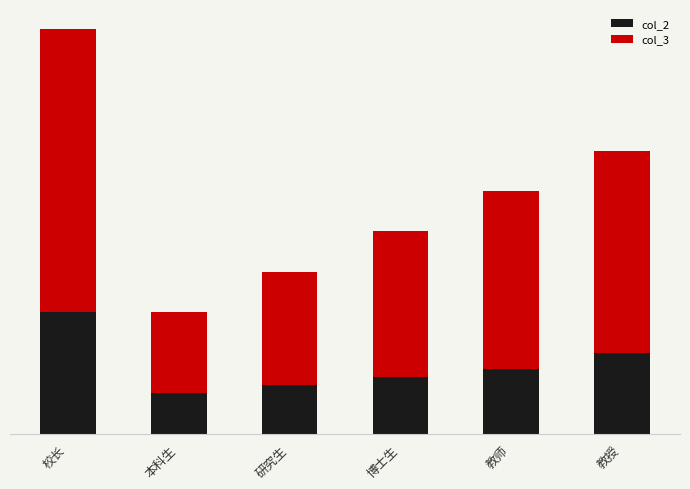

What is the difference between the col_2 values at 研究生 and 博士生?

2